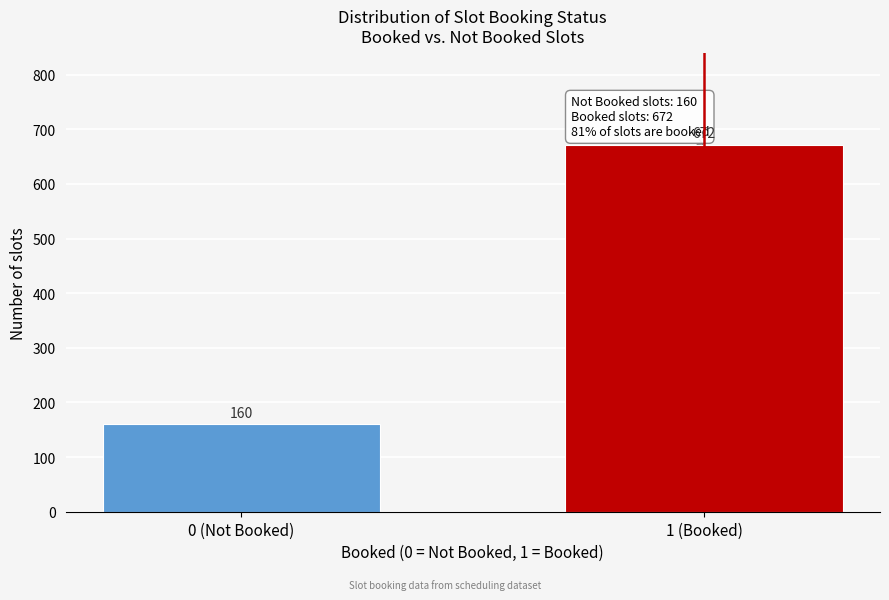

Reading left to right, what are all the values shown in this chart?

160	672